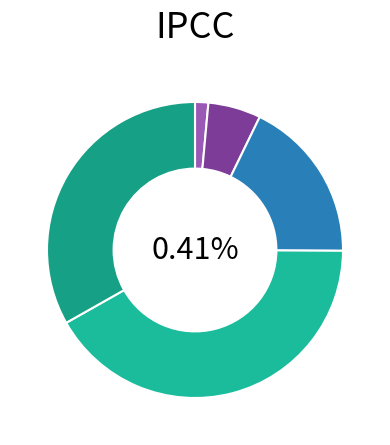

To the nearest percent, what portion does 1 represent?

1%